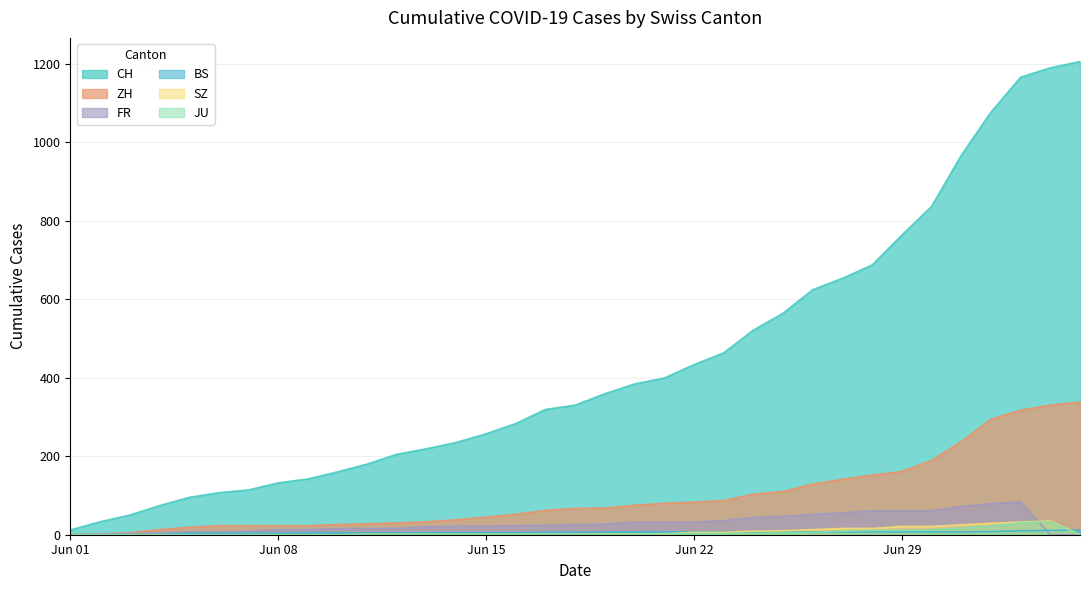

Which series has the largest total across all categories?

CH